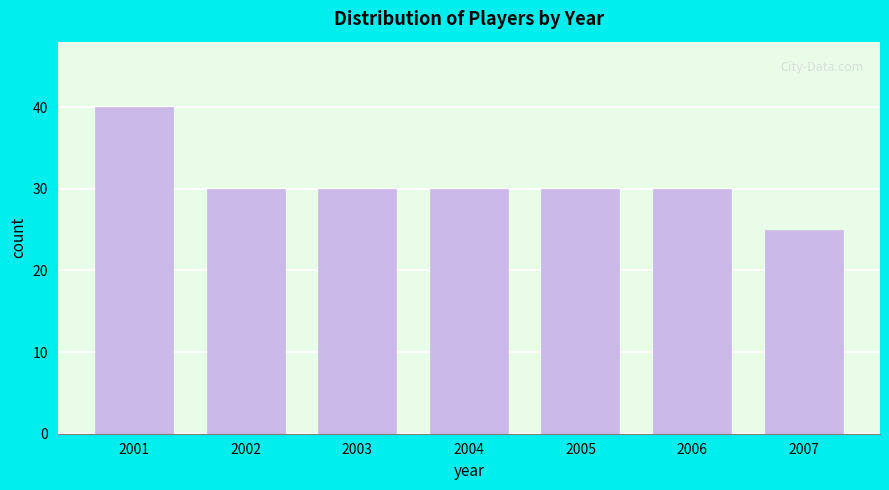

Reading right to left, what are all the values shown in this chart?

25	30	30	30	30	30	40